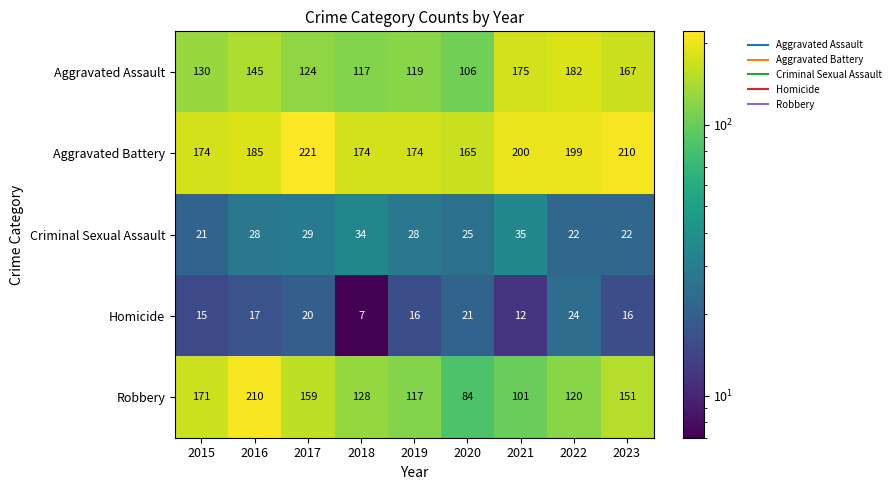

The value of Aggravated Assault at 2023 is 56. True or false?

False